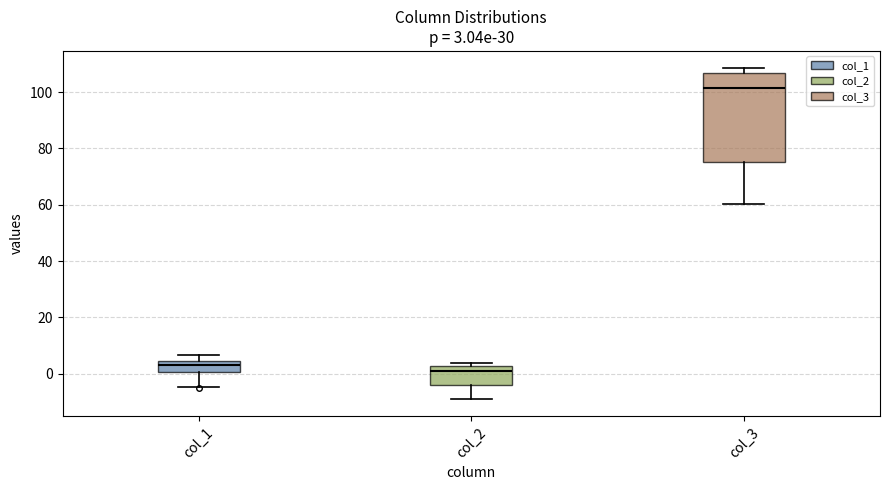

Which box is the tallest, from its lower edge to its upper edge?

col_3